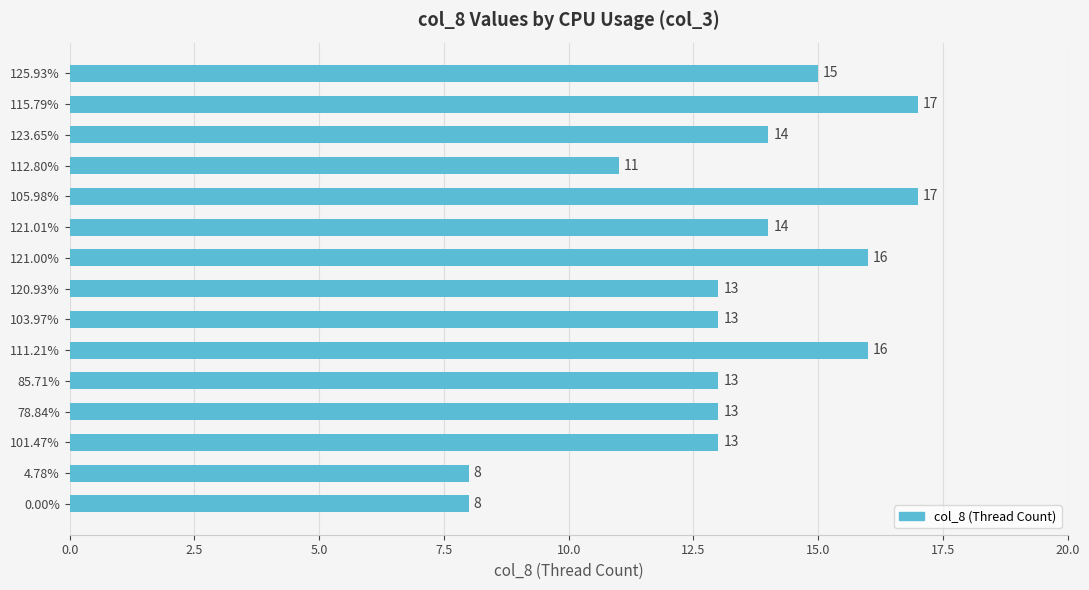

What is the smallest value displayed?

8